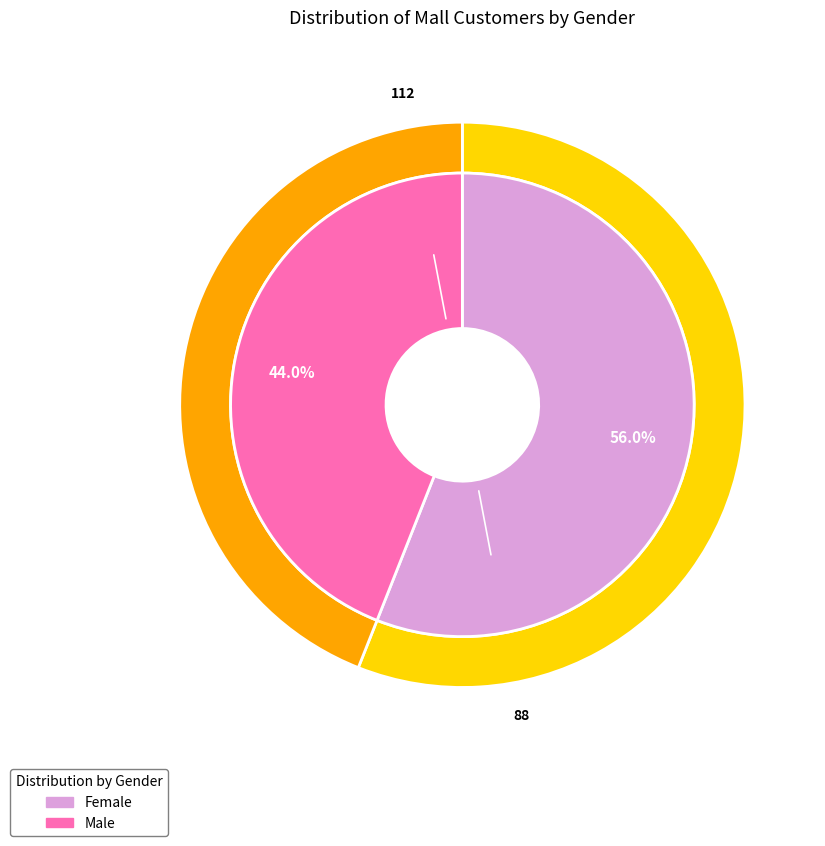

Which category has the smallest portion of the pie?

Male